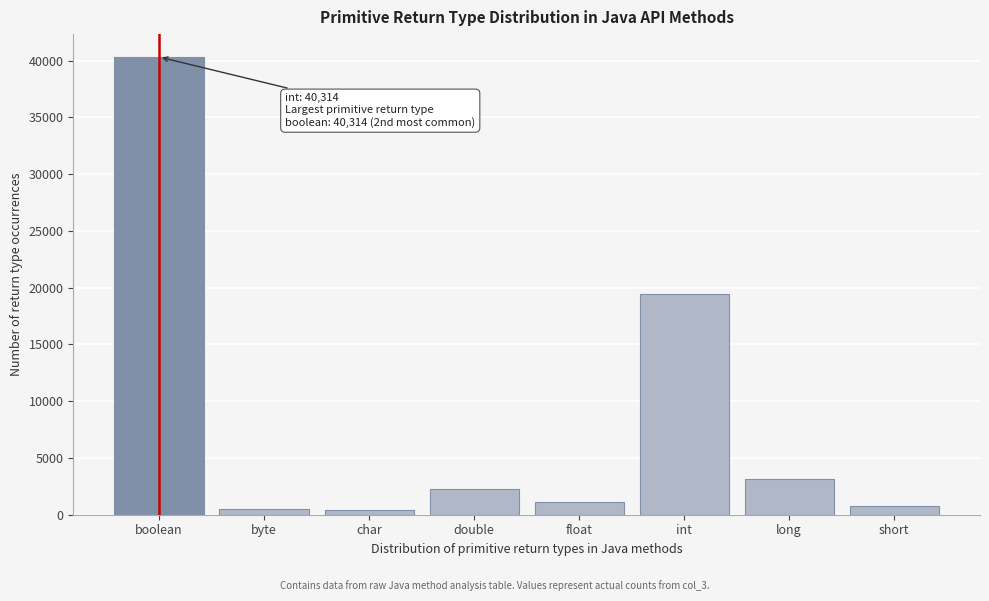

The chart shows a value of 40314 at boolean. True or false?

True